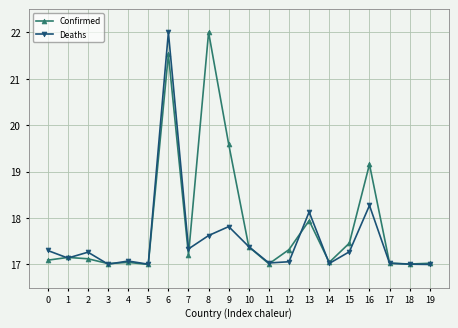

Rank the series by their average value, from highest to lowest.

Confirmed, Deaths